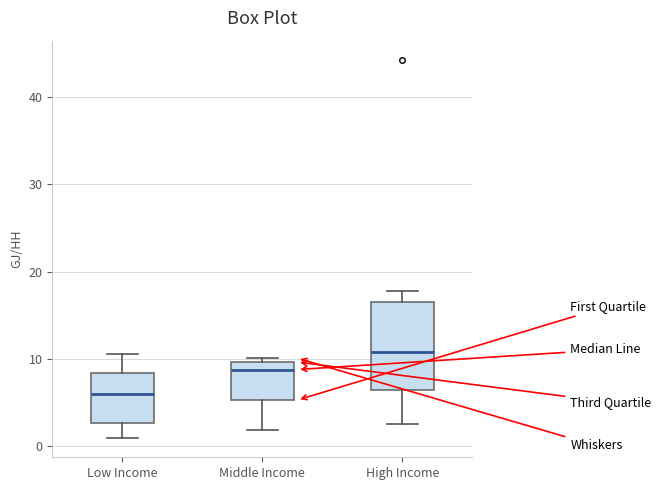

Where does the lower whisker of the box for Low Income end on the y-axis? The values are not printed on the chart, so give them approximately, as read against the axis.

1